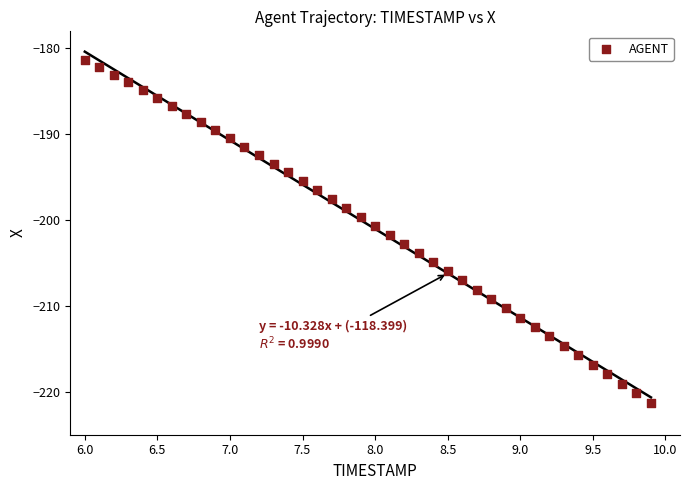

What is the range of X values (max minus min)?

3.9